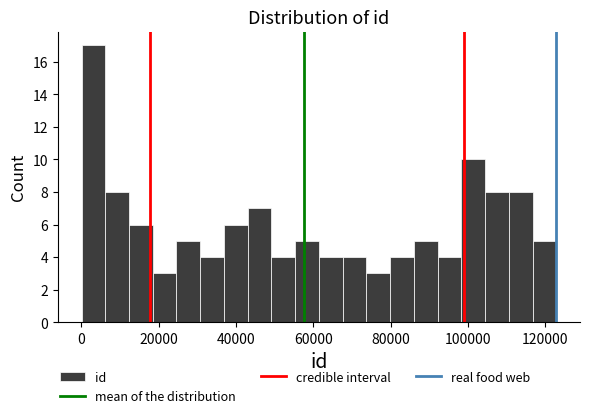

Around what value on the x-axis is the tallest bar? Give the approximate position of its centre, as read against the axis.

4000